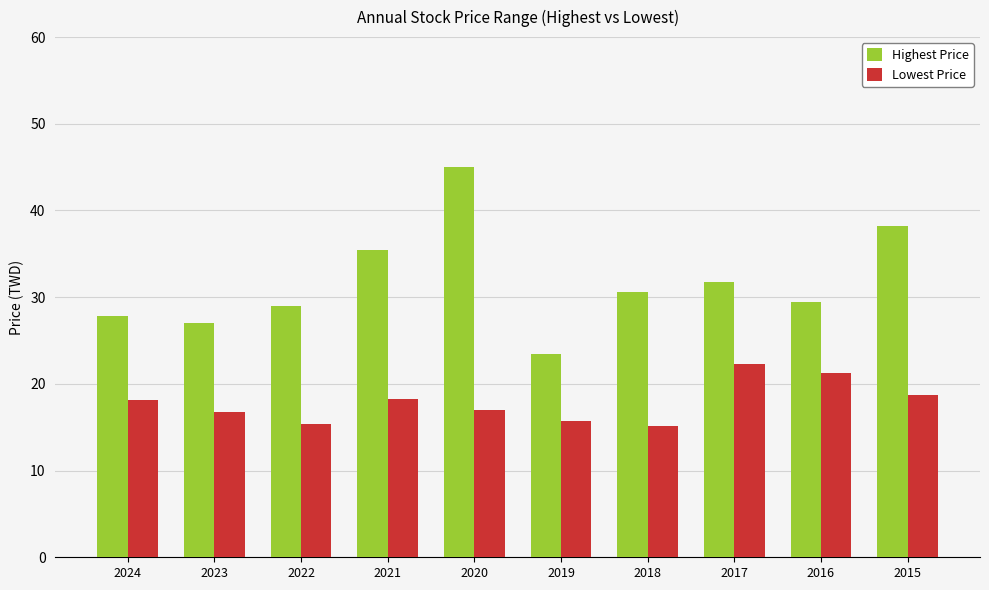

Where does the Highest Price series first go above 30?

2021